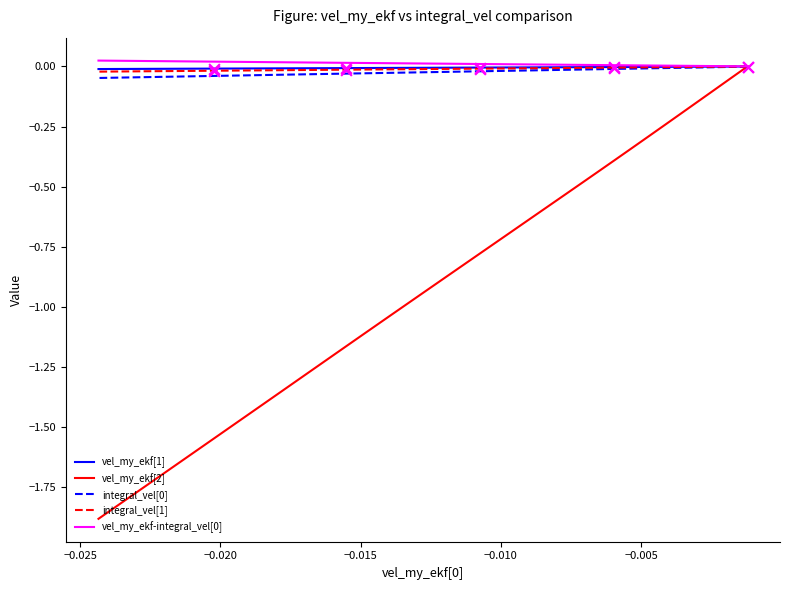

Which series reaches the minimum Y coordinate?

vel_my_ekf[2]